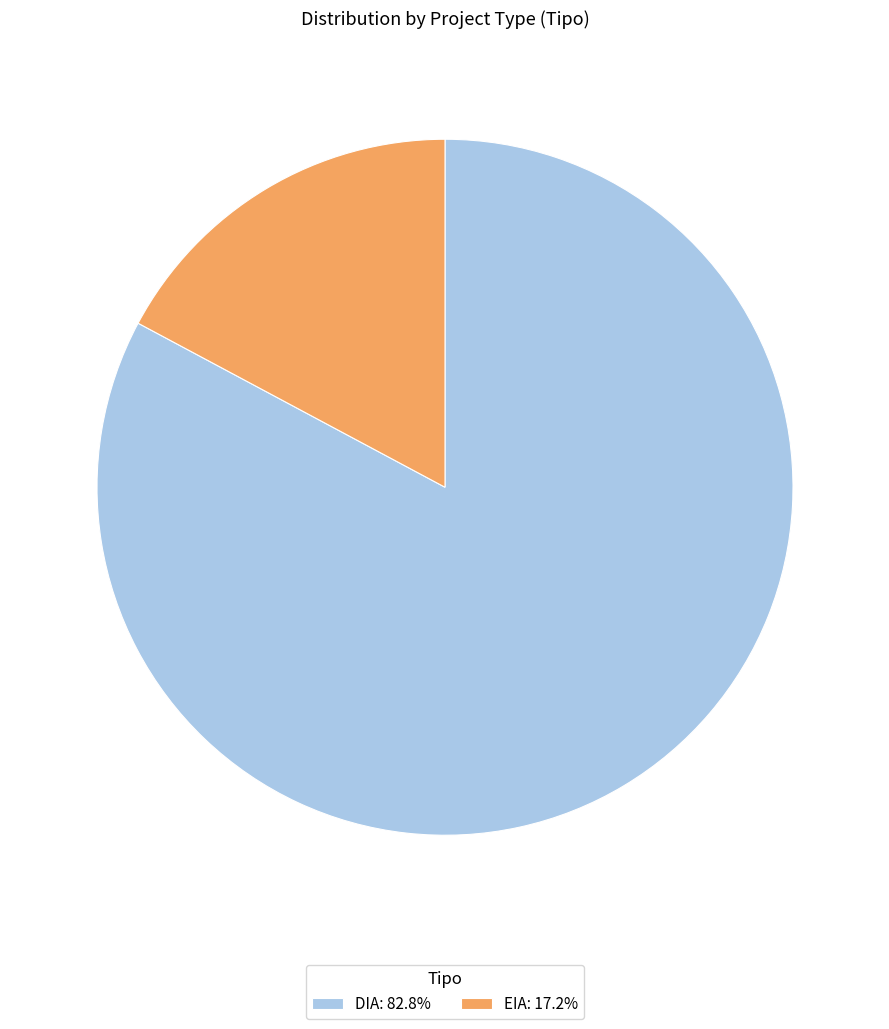

Is there a majority slice in this chart?

Yes